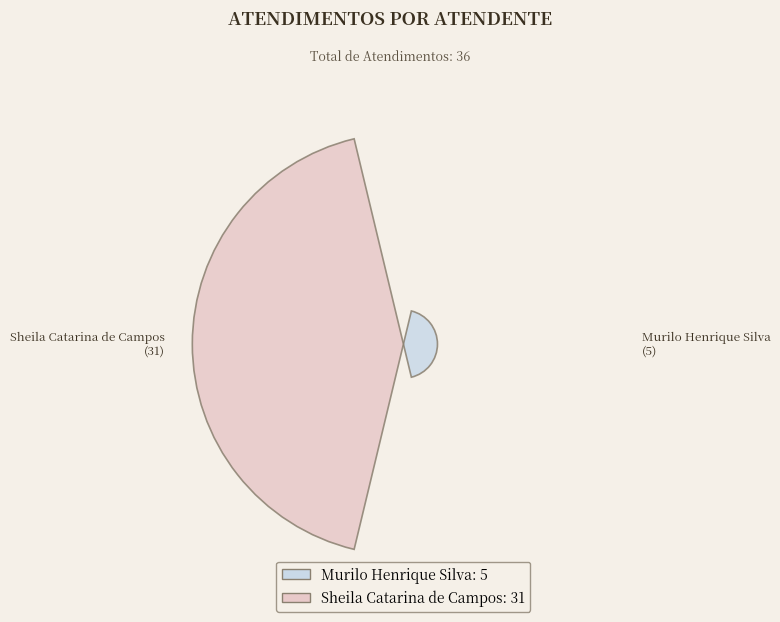

How many segments does this pie chart have?

2